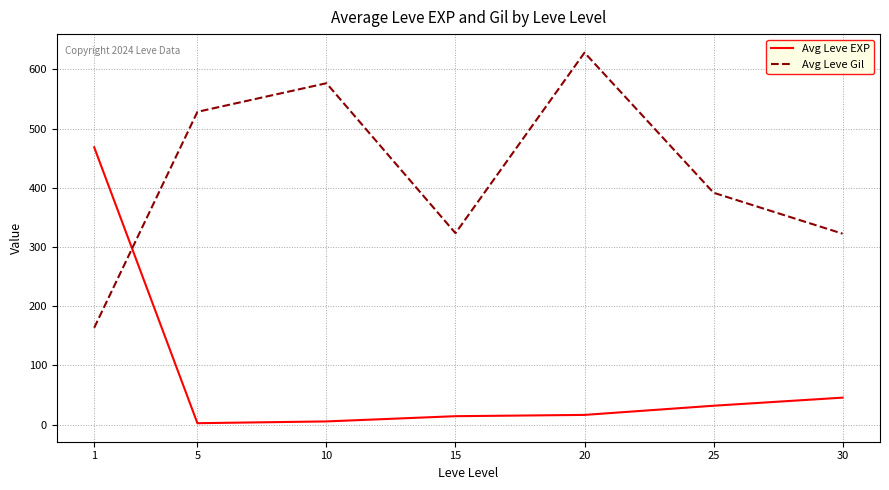

At which category is the sum across all series the highest?

20